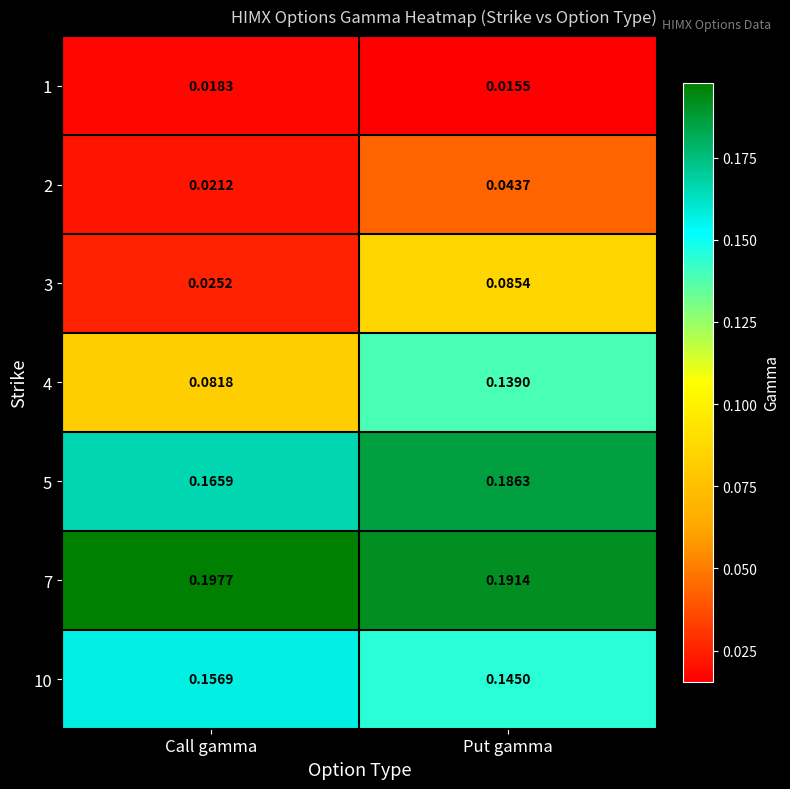

At how many categories does at least one series exceed 0?

2